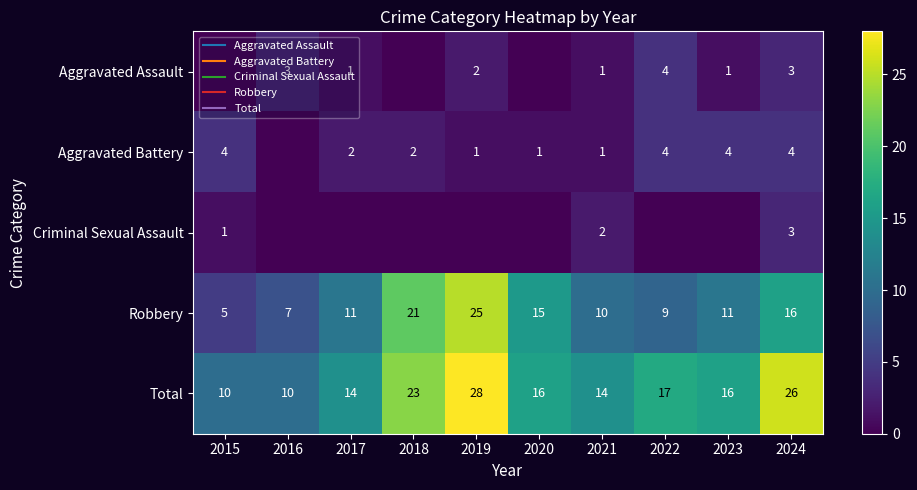

List the labels in order of Criminal Sexual Assault value, smallest first.

2016, 2017, 2018, 2019, 2020, 2022, 2023, 2015, 2021, 2024